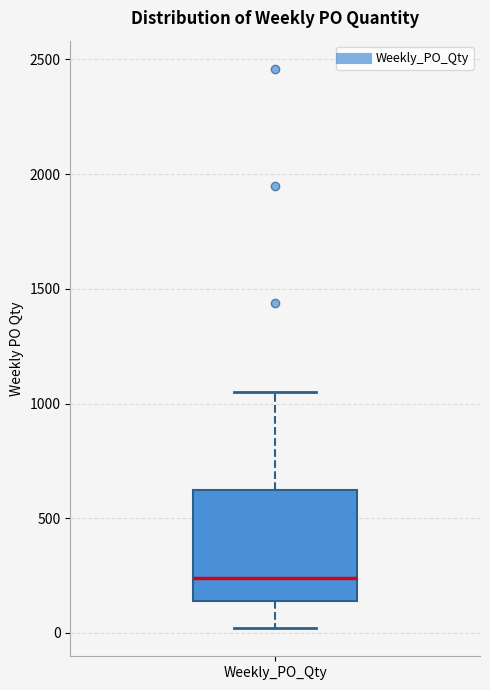

Where is the upper edge of the box for Weekly_PO_Qty on the y-axis? The values are not printed on the chart, so give them approximately, as read against the axis.

650